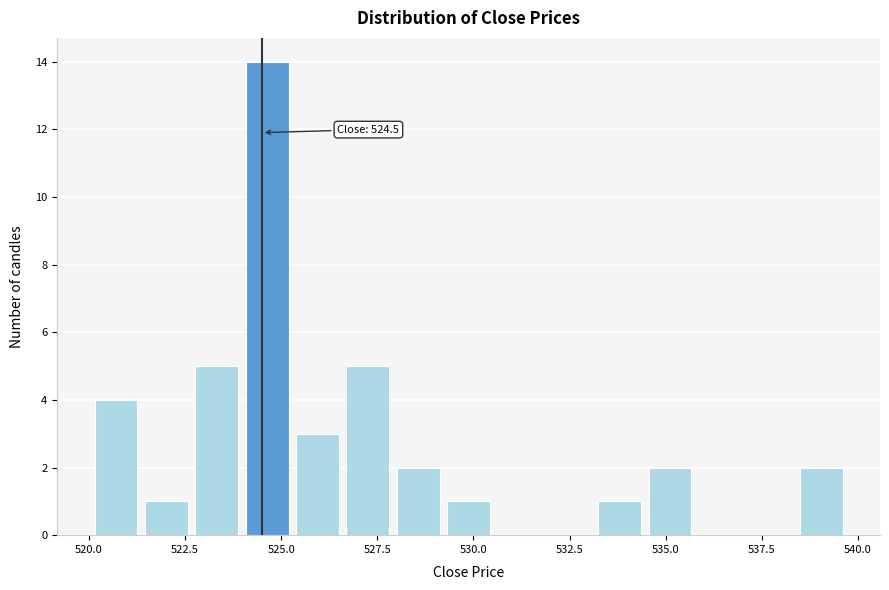

Around what value on the x-axis is the tallest bar? Give the approximate position of its centre, as read against the axis.

524.5